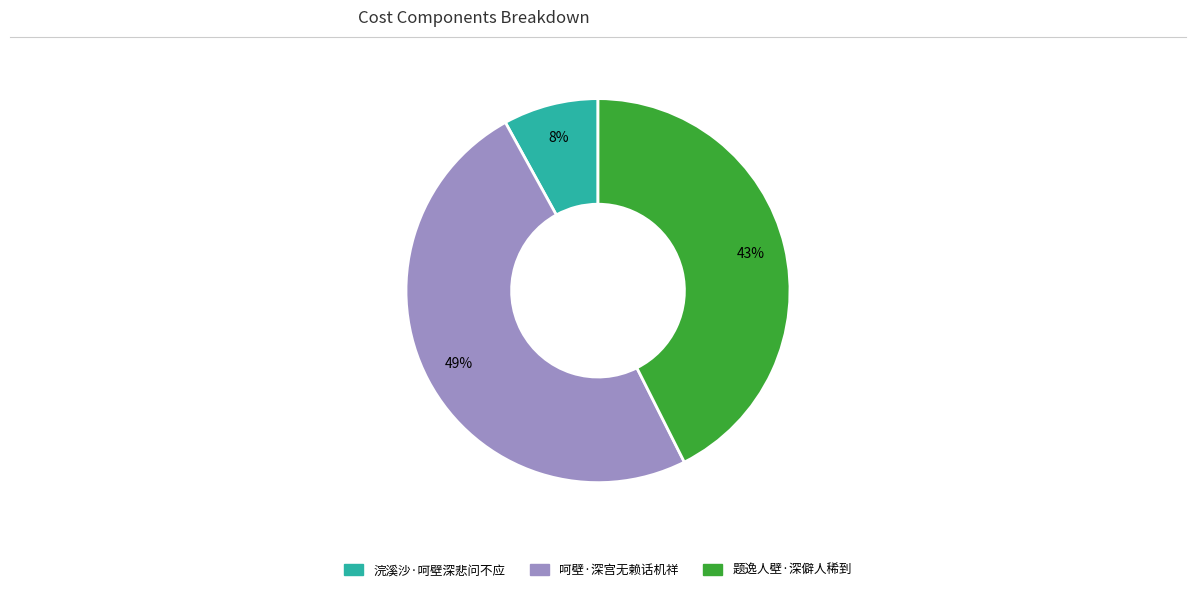

Which category has the smallest portion of the pie?

浣溪沙·呵壁深悲问不应